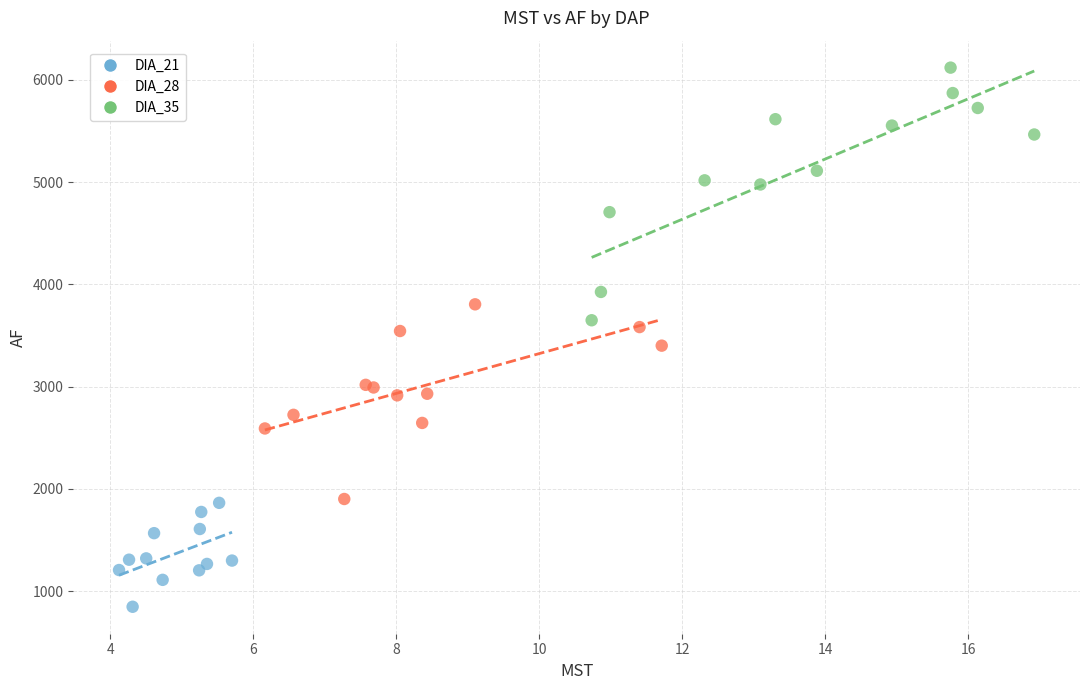

Which series contains the highest Y value?

DIA_35